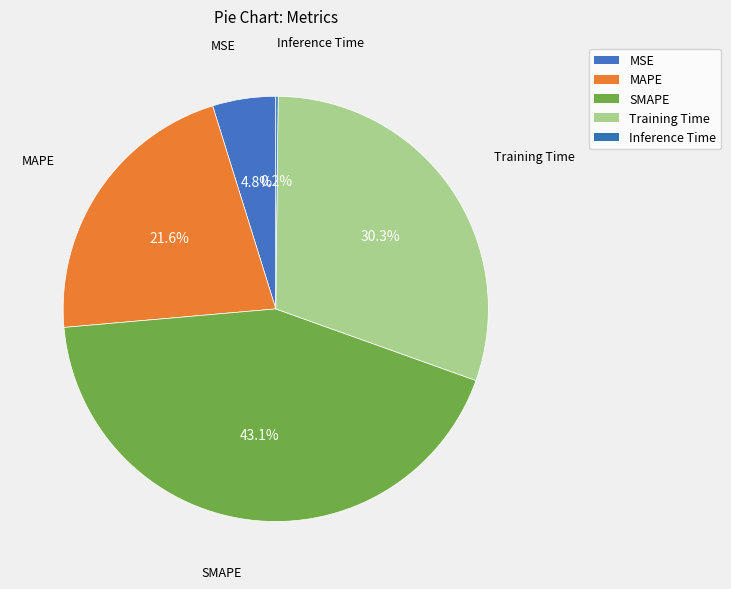

Does Training Time represent more than half of the total?

No